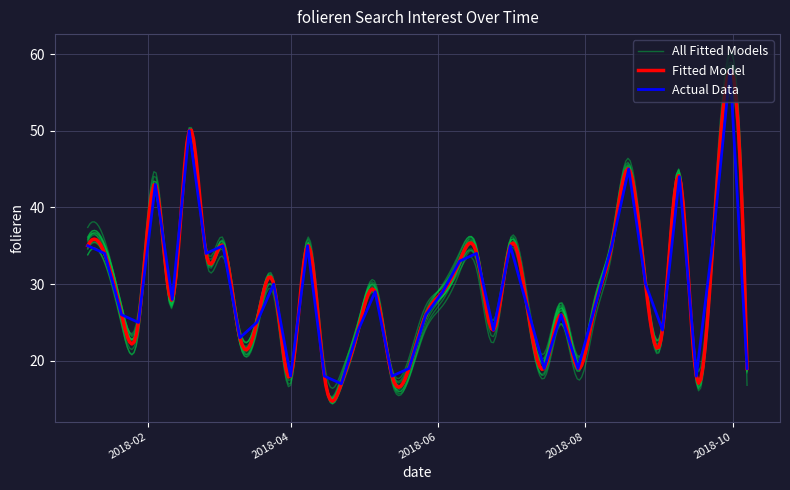

What is the minimum value for Actual Data?

17